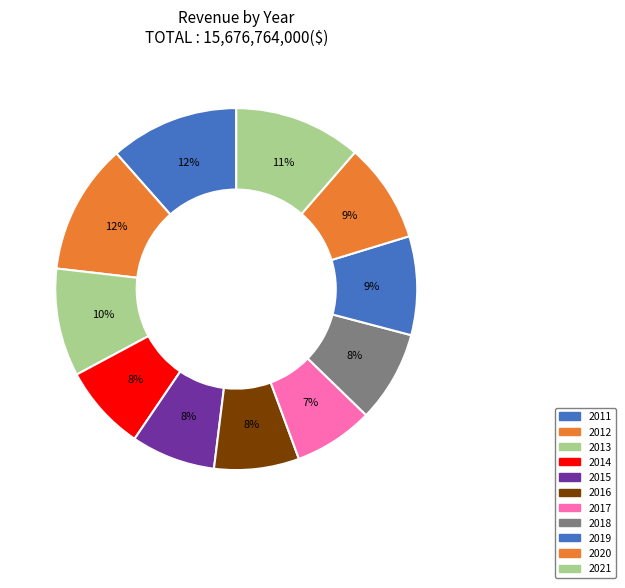

To the nearest percent, what is the difference between the 2011 and 2020 slice percentages?

3%